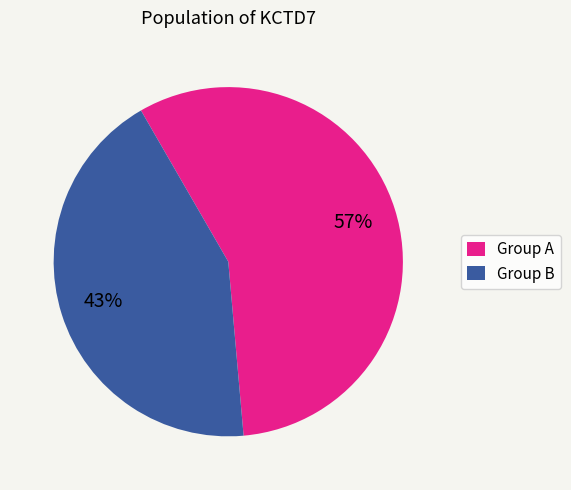

Is it true that Group A is 57% of the pie?

True